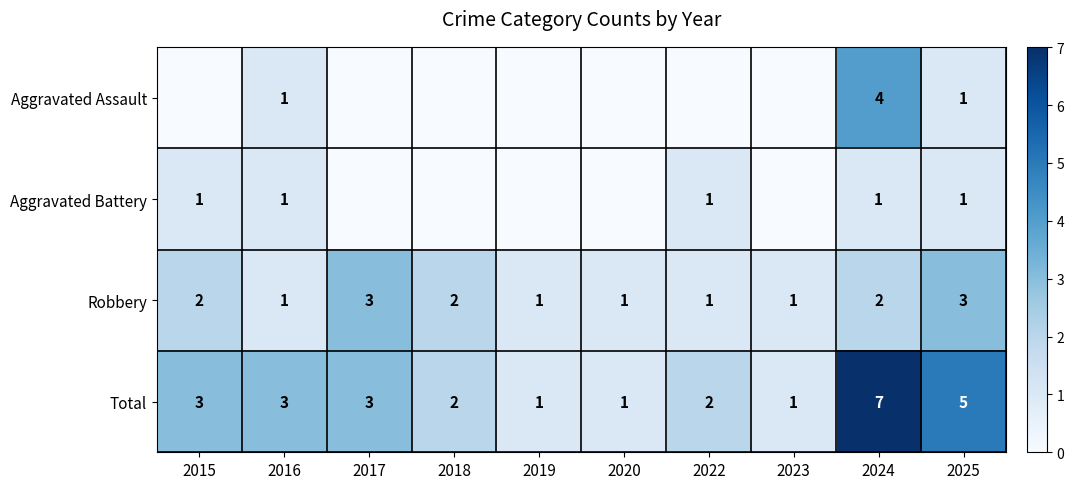

What is the difference between the second highest and second lowest values in the Aggravated Assault series?

1